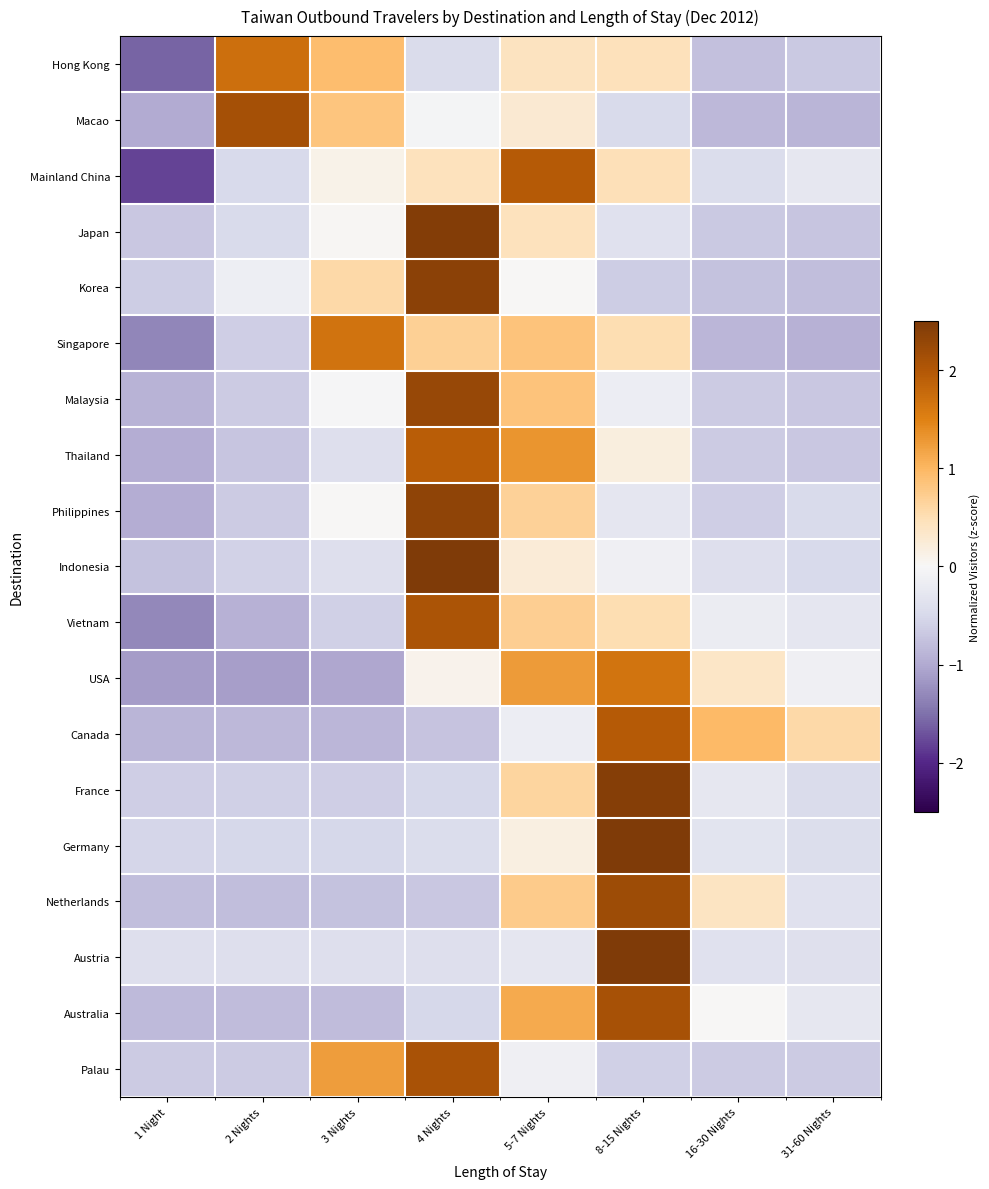

Count the number of categories in the chart.

8